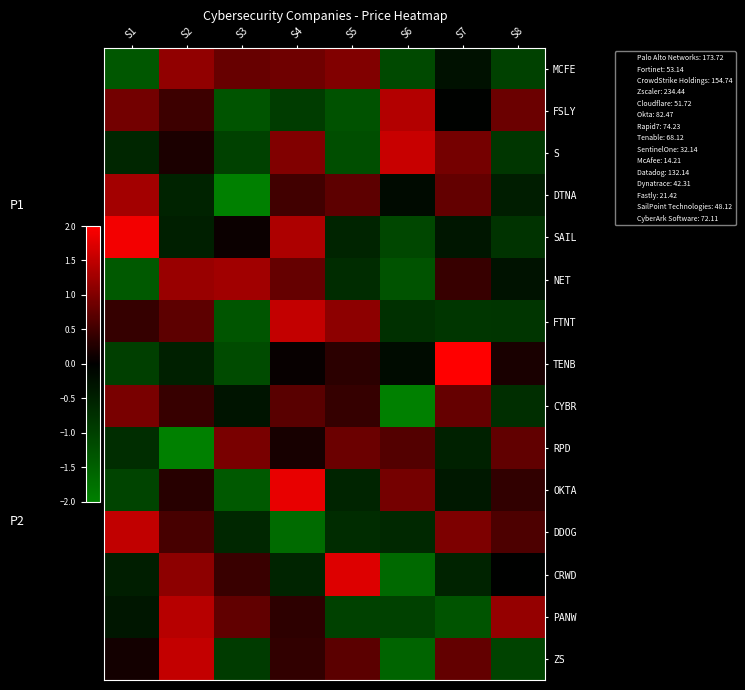

Reading right to left, what are all the values shown in this chart?

MCFE: S8=-1.0	S7=-0.3	S6=-1.2	S5=1.0	S4=0.9	S3=0.8	S2=1.1	S1=-1.4
FSLY: S8=0.8	S7=-0.0	S6=1.4	S5=-1.3	S4=-1.0	S3=-1.3	S2=0.5	S1=0.9
S: S8=-0.8	S7=0.9	S6=1.6	S5=-1.2	S4=1.0	S3=-1.0	S2=0.2	S1=-0.6
DTNA: S8=-0.5	S7=0.8	S6=-0.2	S5=0.7	S4=0.5	S3=-2.1	S2=-0.6	S1=1.3
SAIL: S8=-0.8	S7=-0.3	S6=-1.1	S5=-0.6	S4=1.3	S3=0.1	S2=-0.5	S1=1.9
NET: S8=-0.3	S7=0.4	S6=-1.3	S5=-0.7	S4=0.8	S3=1.3	S2=1.2	S1=-1.4
FTNT: S8=-0.8	S7=-0.8	S6=-0.8	S5=1.1	S4=1.5	S3=-1.3	S2=0.7	S1=0.4
TENB: S8=0.2	S7=2.3	S6=-0.2	S5=0.3	S4=0.1	S3=-1.2	S2=-0.5	S1=-1.0
CYBR: S8=-0.7	S7=0.8	S6=-2.2	S5=0.4	S4=0.7	S3=-0.3	S2=0.4	S1=1.0
RPD: S8=0.8	S7=-0.5	S6=0.7	S5=0.8	S4=0.2	S3=0.9	S2=-2.1	S1=-0.7
OKTA: S8=0.4	S7=-0.4	S6=0.9	S5=-0.6	S4=1.8	S3=-1.4	S2=0.3	S1=-1.1
DDOG: S8=0.6	S7=1.0	S6=-0.6	S5=-0.7	S4=-1.7	S3=-0.6	S2=0.5	S1=1.5
CRWD: S8=-0.0	S7=-0.6	S6=-1.7	S5=1.7	S4=-0.6	S3=0.4	S2=1.1	S1=-0.5
PANW: S8=1.2	S7=-1.3	S6=-1.0	S5=-1.0	S4=0.3	S3=0.8	S2=1.4	S1=-0.3
ZS: S8=-1.0	S7=0.8	S6=-1.6	S5=0.7	S4=0.4	S3=-0.9	S2=1.5	S1=0.1